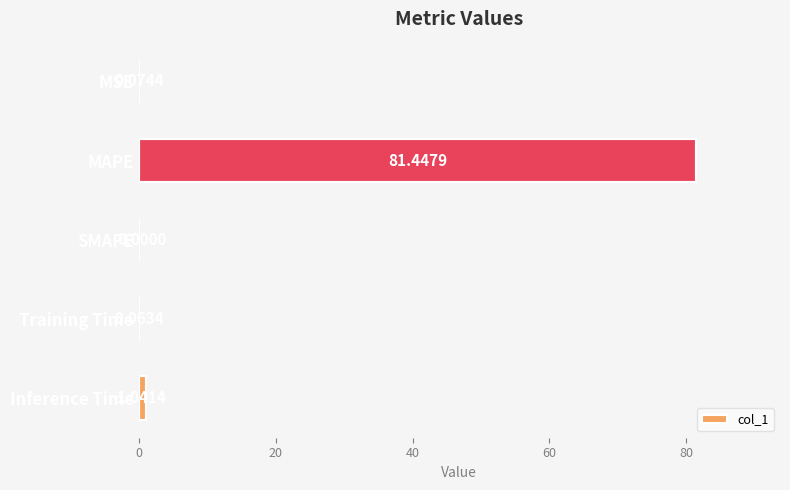

At which label is the value closest to 40?

Inference Time